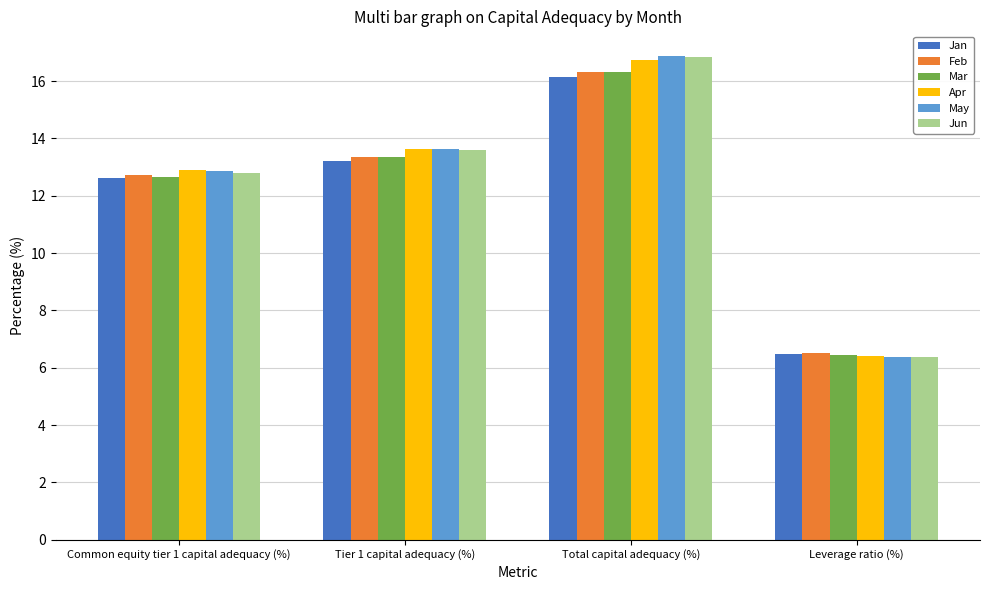

What is the label of the 2nd bar from the right?

Total capital adequacy (%)